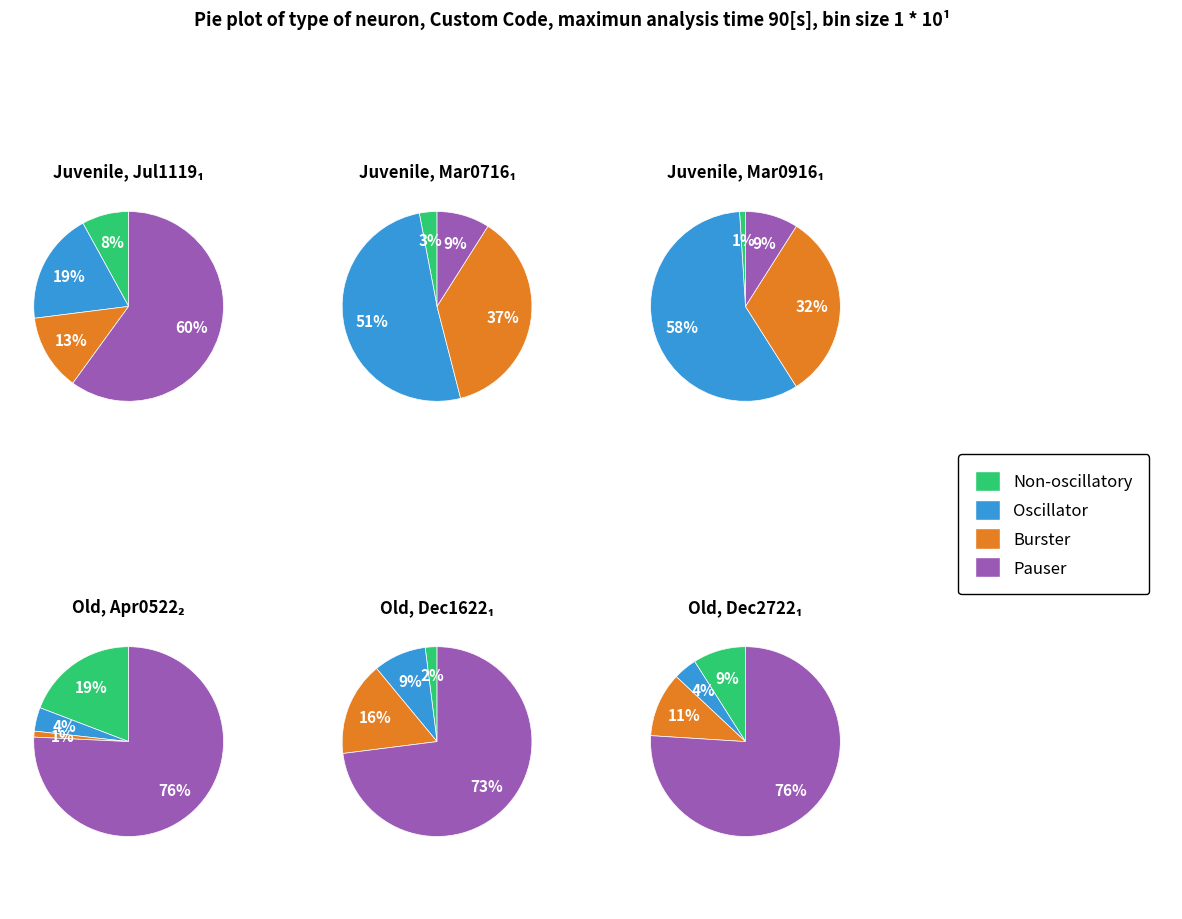

The 1 slice represents 1% of the pie. True or false?

False